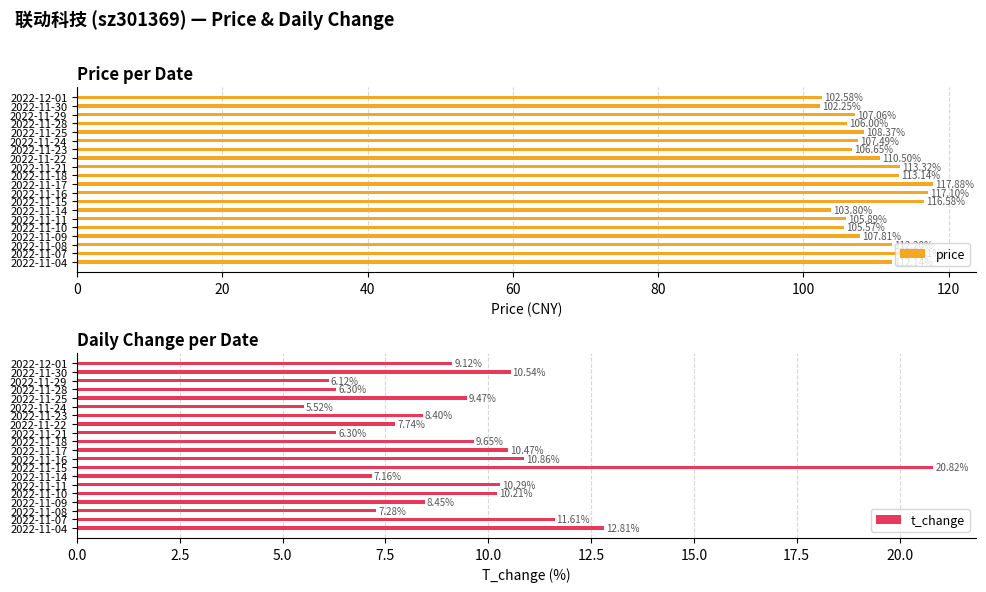

What are all the series names shown in the legend?

price, t_change